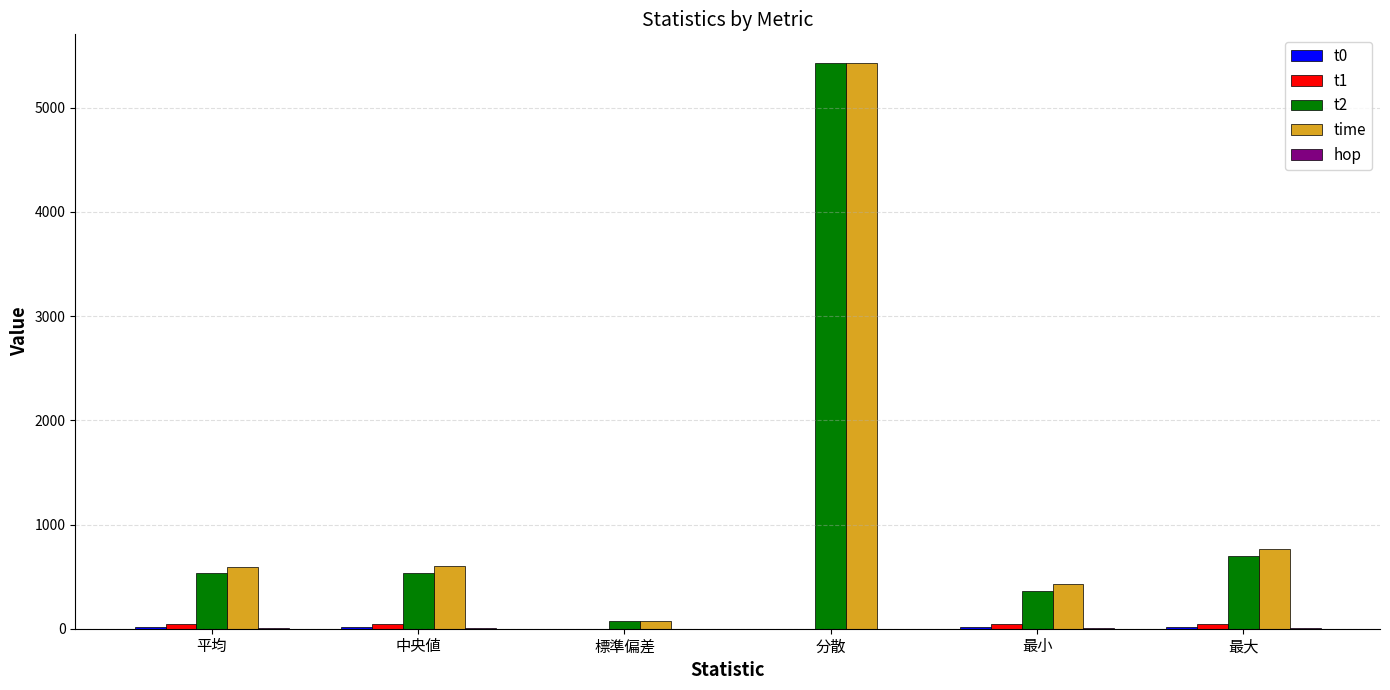

At which category is the sum across all series the highest?

分散